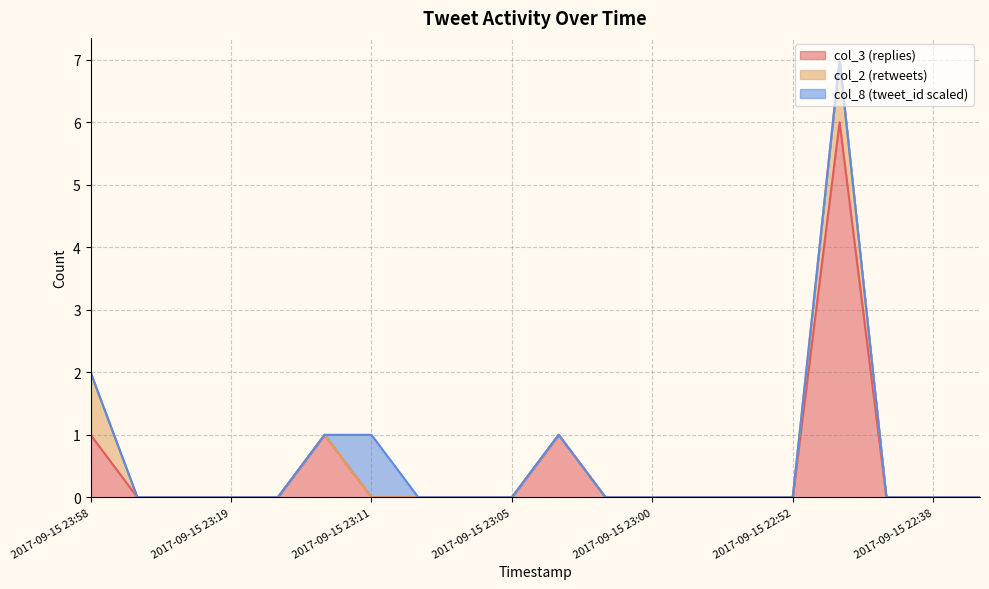

List the labels in order of col_2 (retweets) value, smallest first.

2017-09-15 23:45, 2017-09-15 23:20, 2017-09-15 23:19, 2017-09-15 23:19, 2017-09-15 23:13, 2017-09-15 23:11, 2017-09-15 23:11, 2017-09-15 23:09, 2017-09-15 23:05, 2017-09-15 23:05, 2017-09-15 23:02, 2017-09-15 23:00, 2017-09-15 23:00, 2017-09-15 22:55, 2017-09-15 22:52, 2017-09-15 22:39, 2017-09-15 22:38, 2017-09-15 22:37, 2017-09-15 23:58, 2017-09-15 22:50